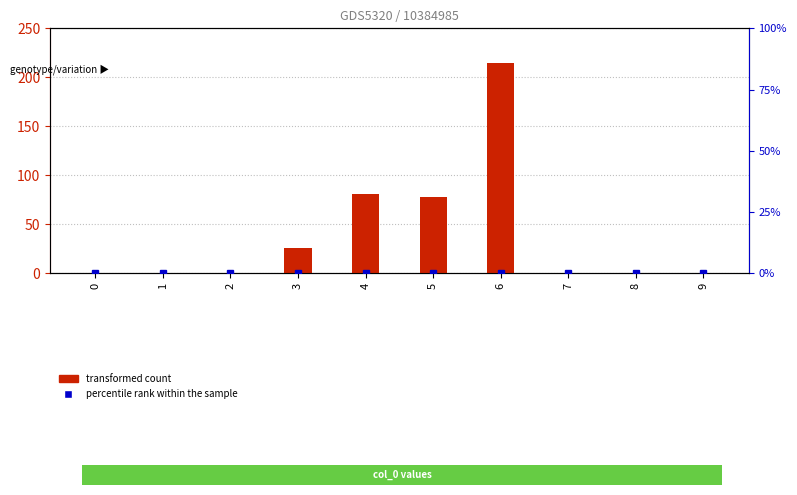

How many groups of bars are there?

10